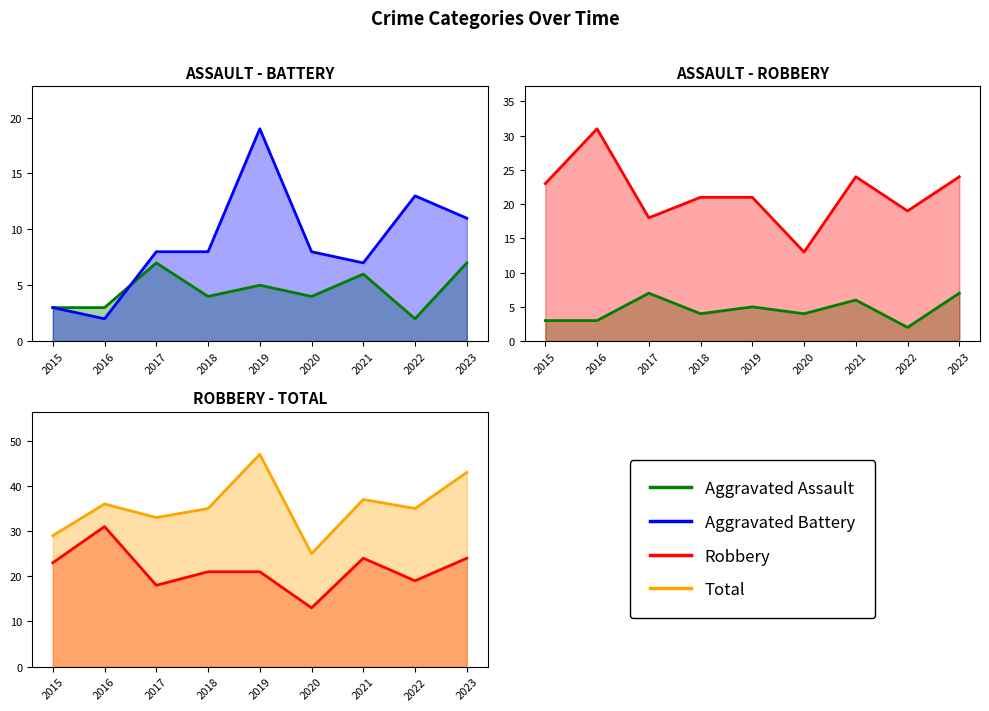

True or false: Robbery has a value of 39 at 2015.

False